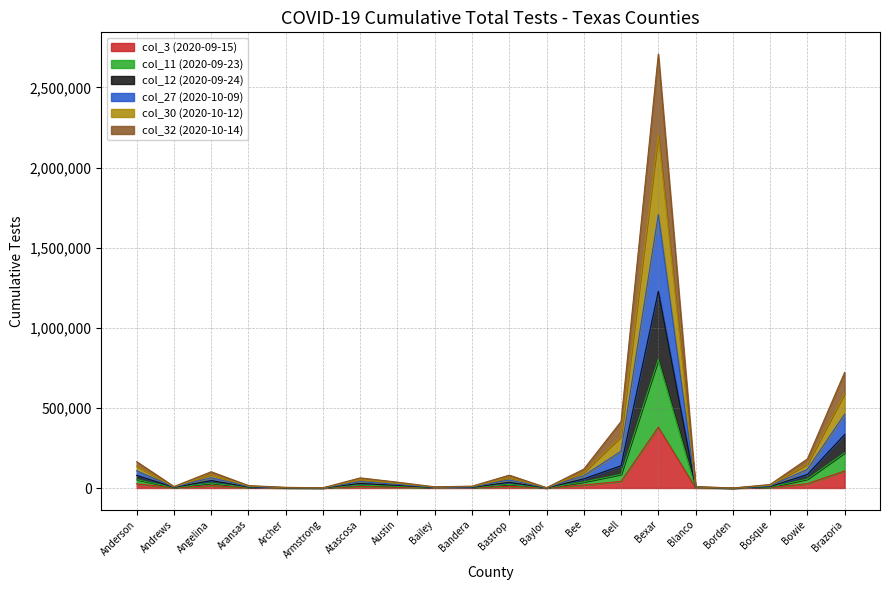

The col_12 (2020-09-24) series shows 77942 at Bowie. True or false?

False